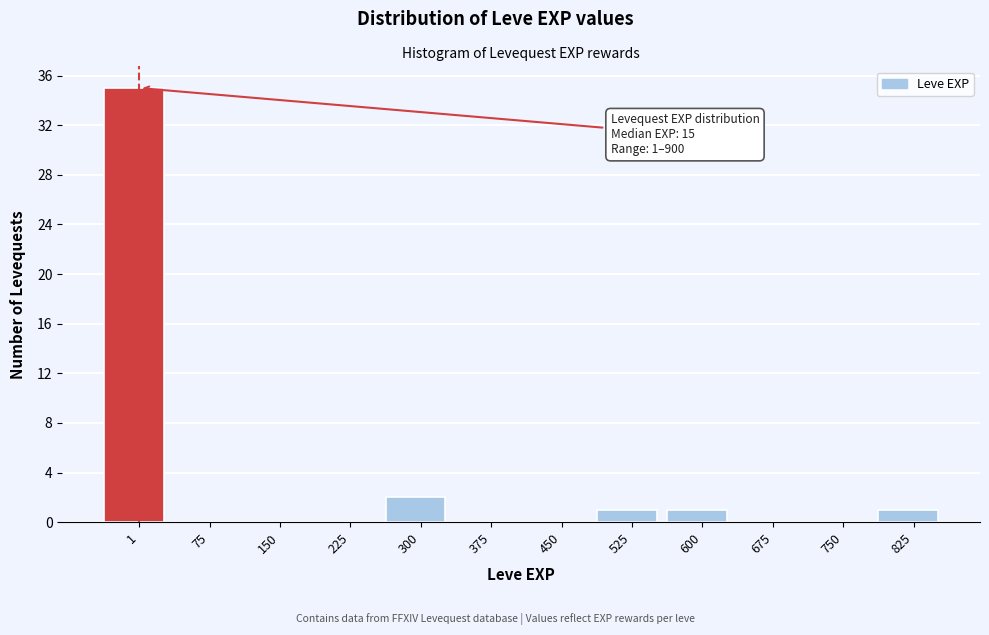

Reading left to right, what are all the values shown in this chart?

1=35	75=0	150=0	225=0	300=2	375=0	450=0	525=1	600=1	675=0	750=0	825=1